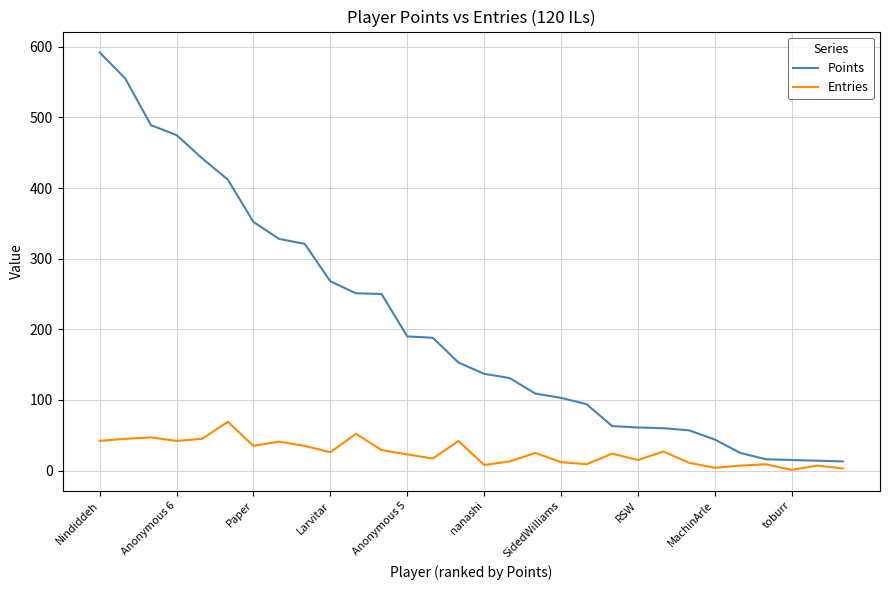

What is the greatest value displayed?

592